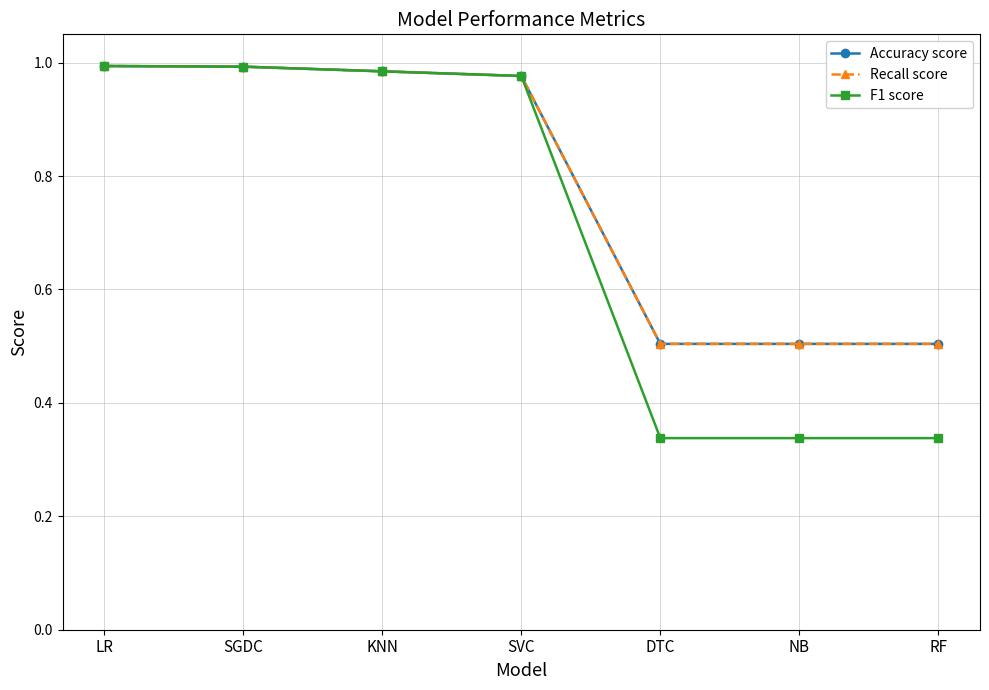

Which series has the widest spread of values?

F1 score